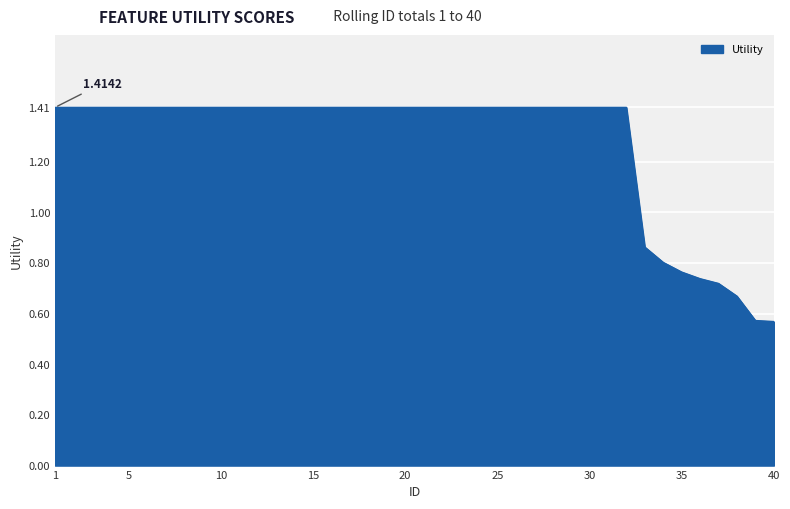

Does the chart display data point markers on the line(s)?

No